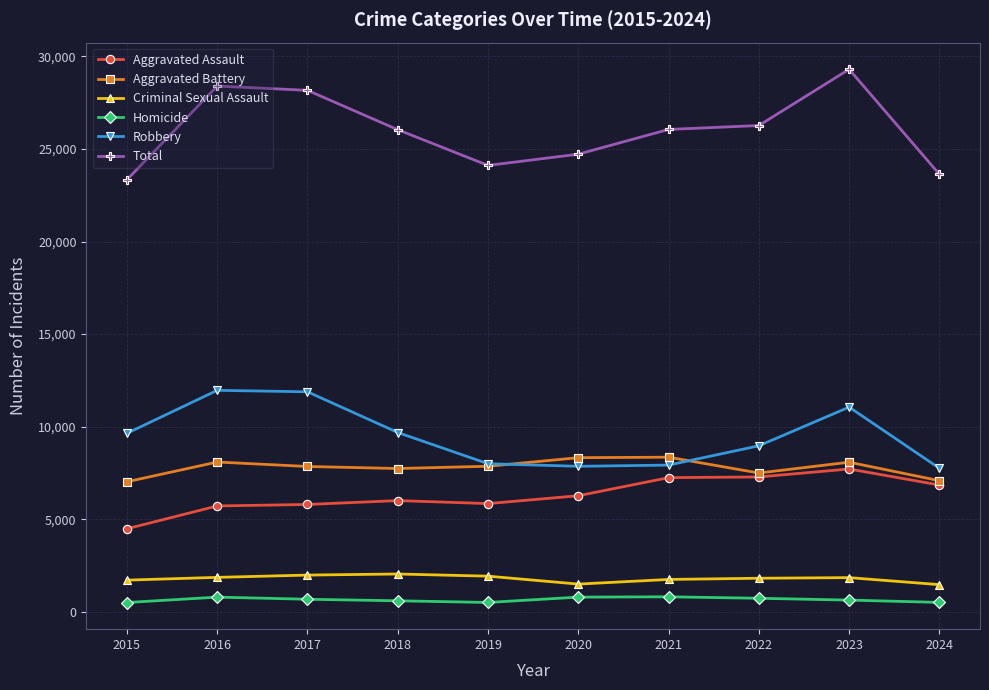

The Robbery series shows 13442 at 2018. True or false?

False